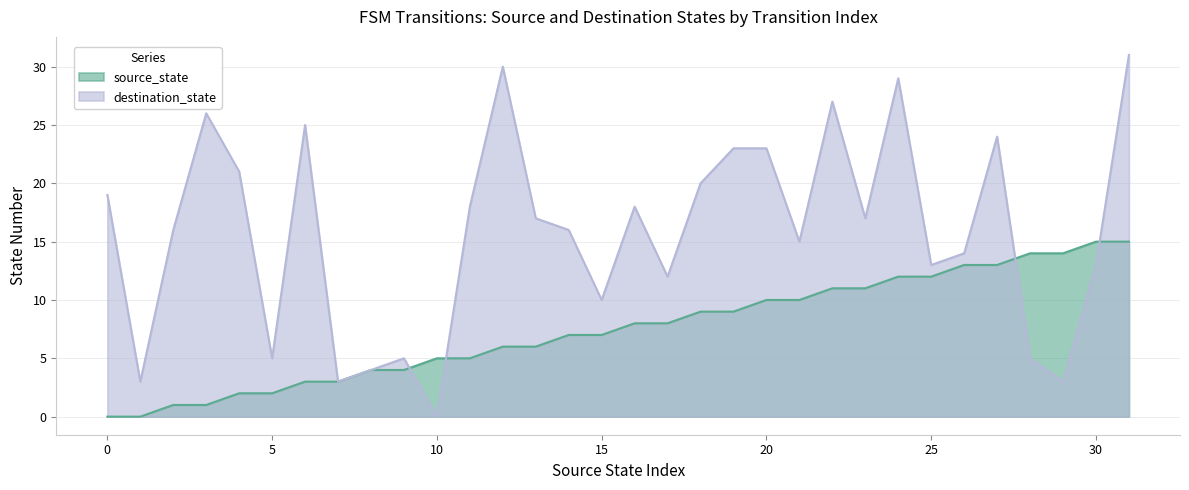

What is the difference between the maximum and minimum values in the source_state series?

15